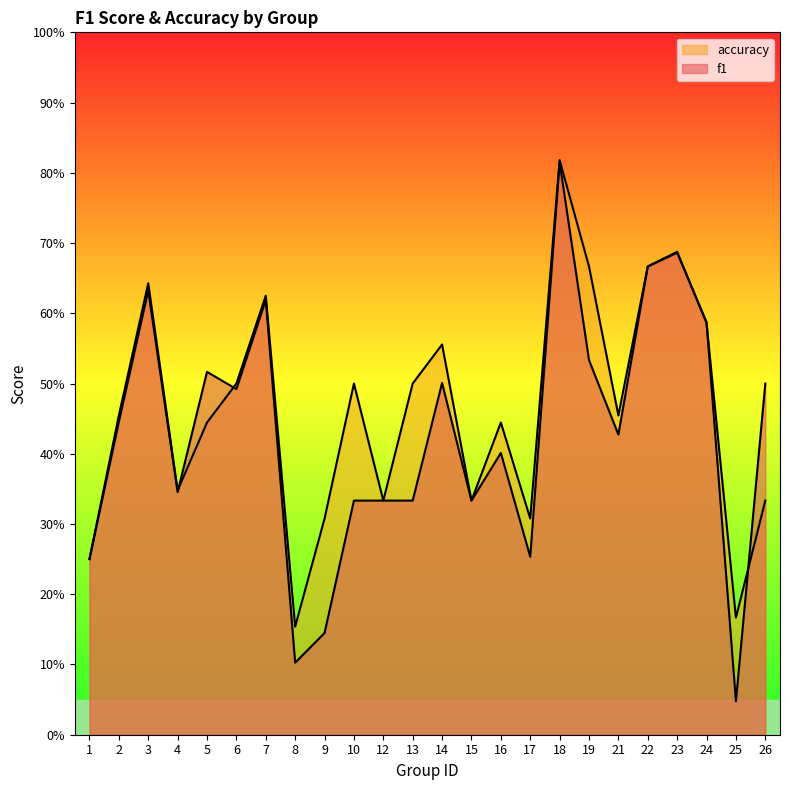

After their last crossing, which series has the higher values: f1 or accuracy?

f1